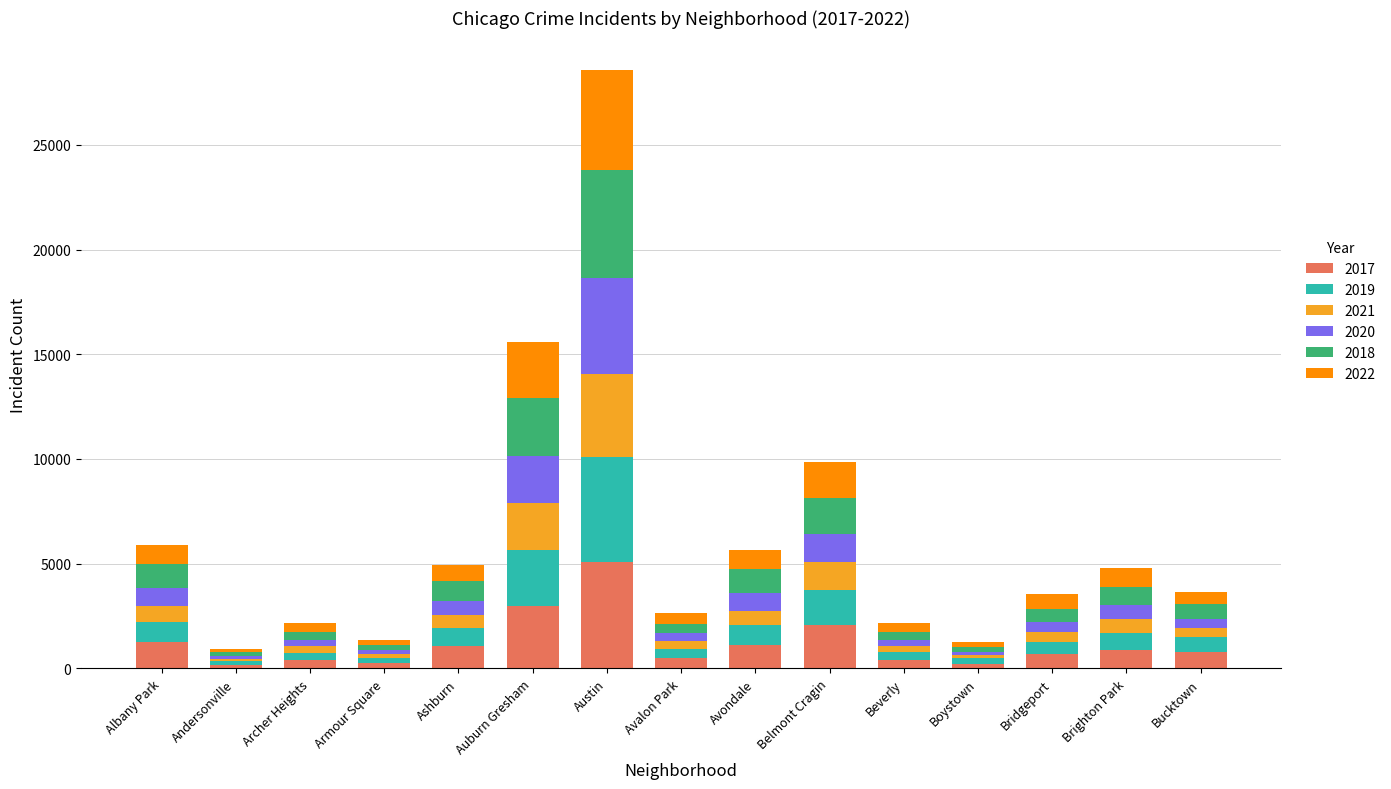

At which category is the sum across all series the highest?

Austin